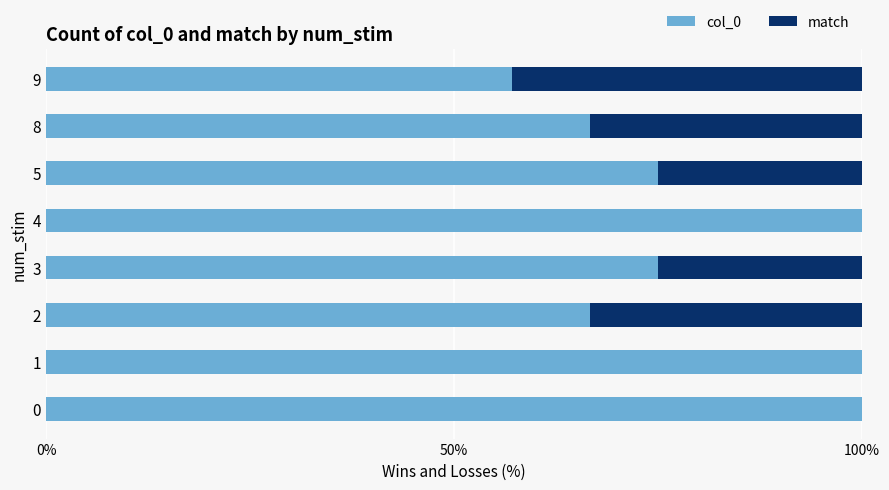

What is the total value across all series at 0?

100.0